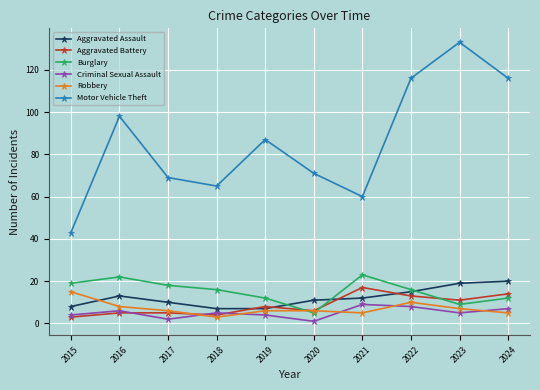

True or false: Robbery and Aggravated Assault intersect in this chart.

True